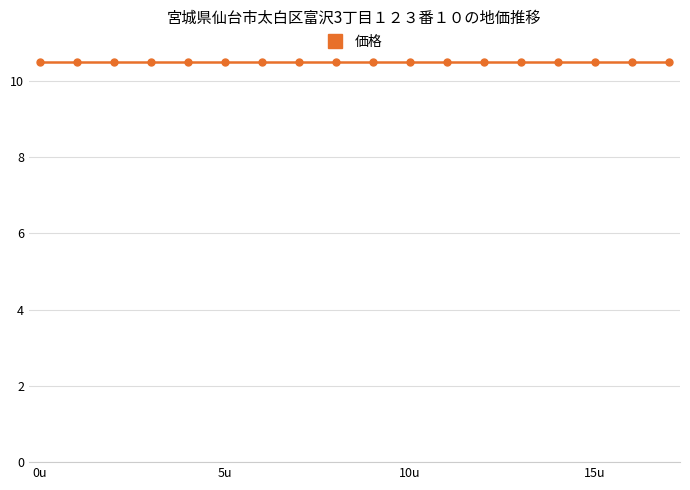

The value at 7 is 2. True or false?

False